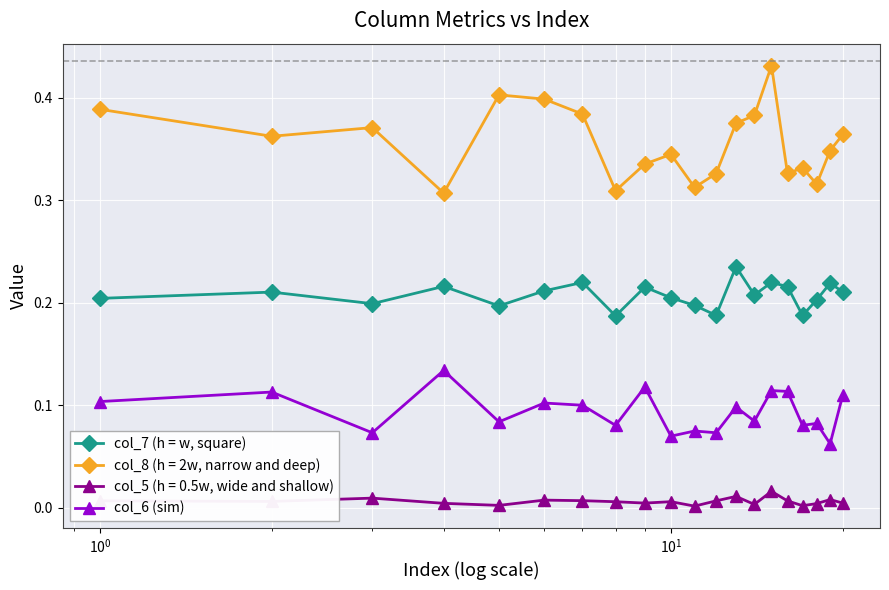

At how many categories does at least one series exceed 0?

20